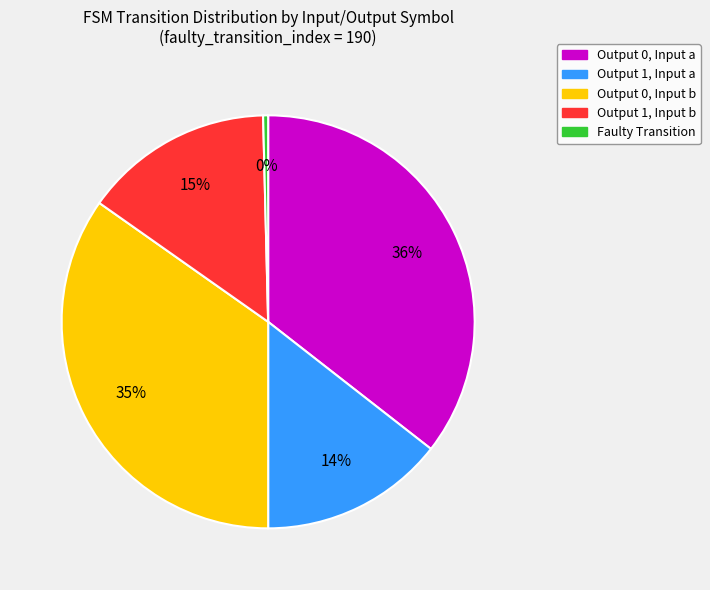

To the nearest percent, what is the average slice percentage?

20%